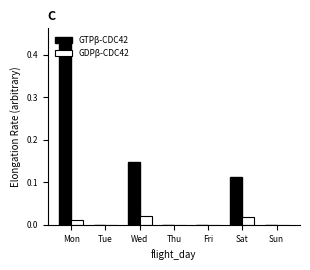

At which category is the sum across all series the highest?

Mon